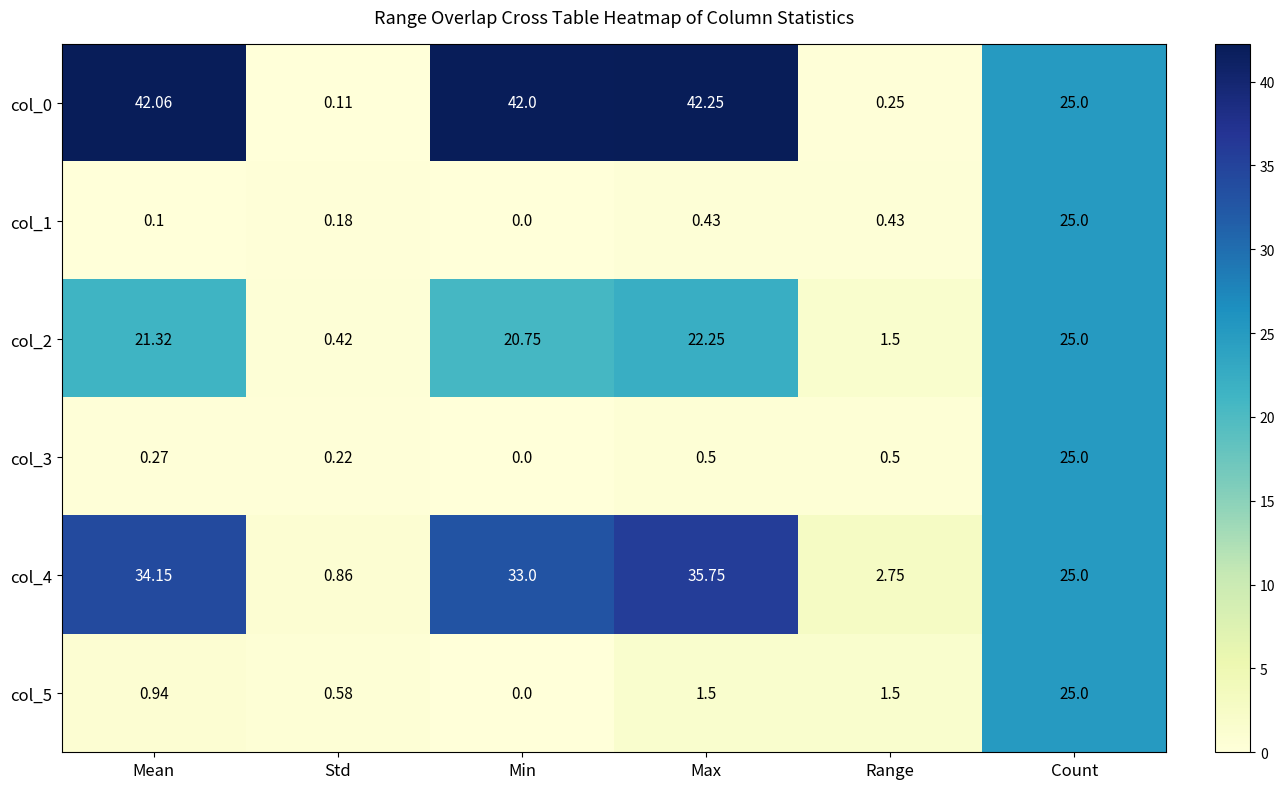

Which category has the lowest value in the col_4 series?

Std